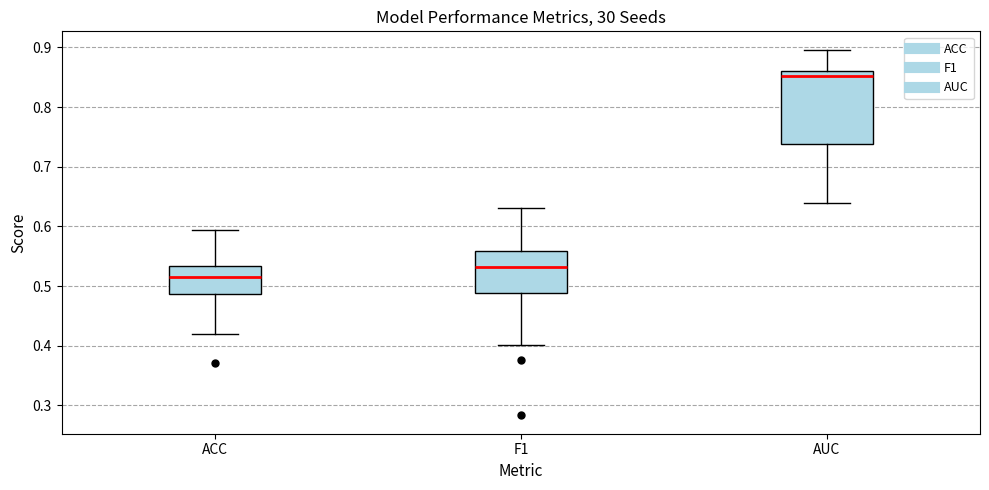

Reading left to right, transcribe this box plot: for each box, give where its median line is, the range the box spans, and where its two whiskers end, as read against the y-axis. The values are not printed on the chart, so give them approximately, as read against the axis.

ACC: median 0.52, box 0.49 to 0.53, whiskers 0.42 to 0.59
F1: median 0.53, box 0.49 to 0.56, whiskers 0.40 to 0.63
AUC: median 0.85, box 0.74 to 0.86, whiskers 0.64 to 0.90